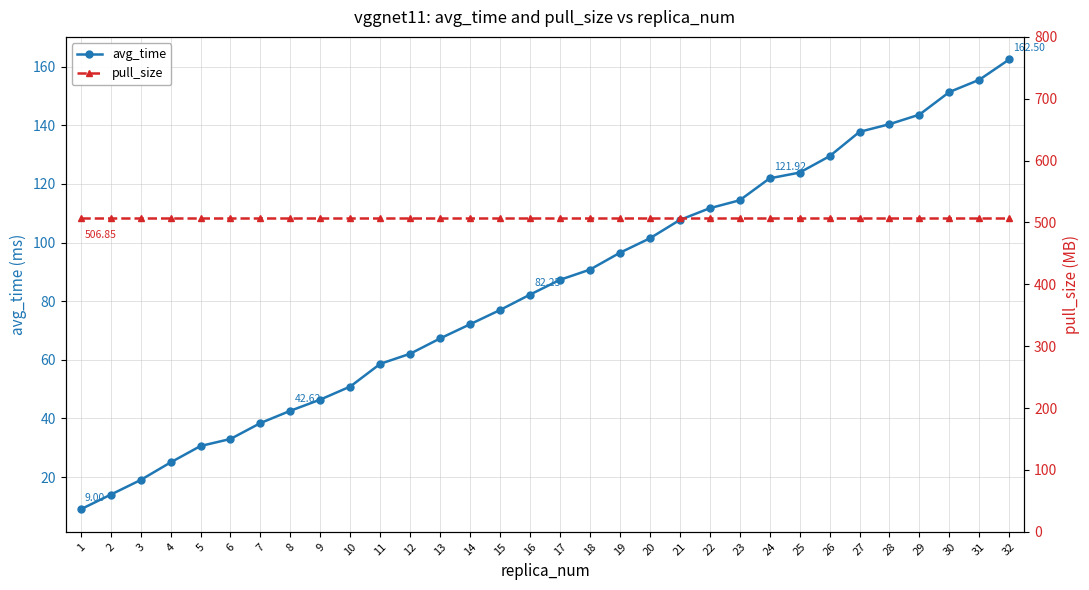

How many lines are shown in the chart?

2